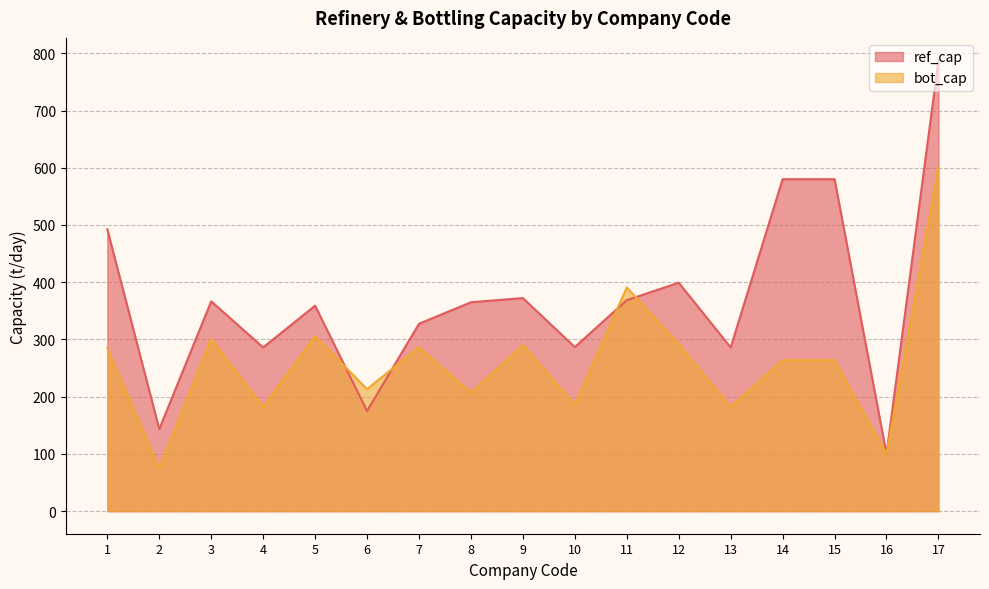

The ref_cap series shows 78.4 at 12. True or false?

False